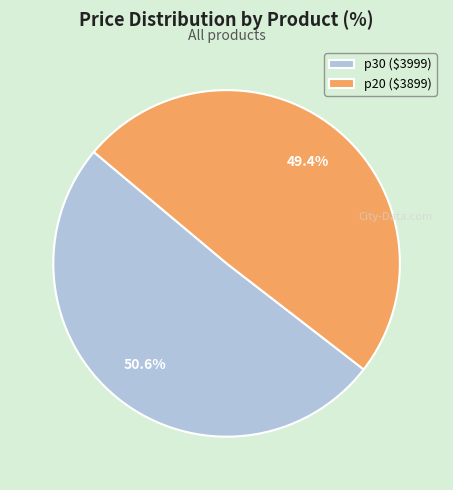

What percentage is the p20 slice, to the nearest percent?

49%